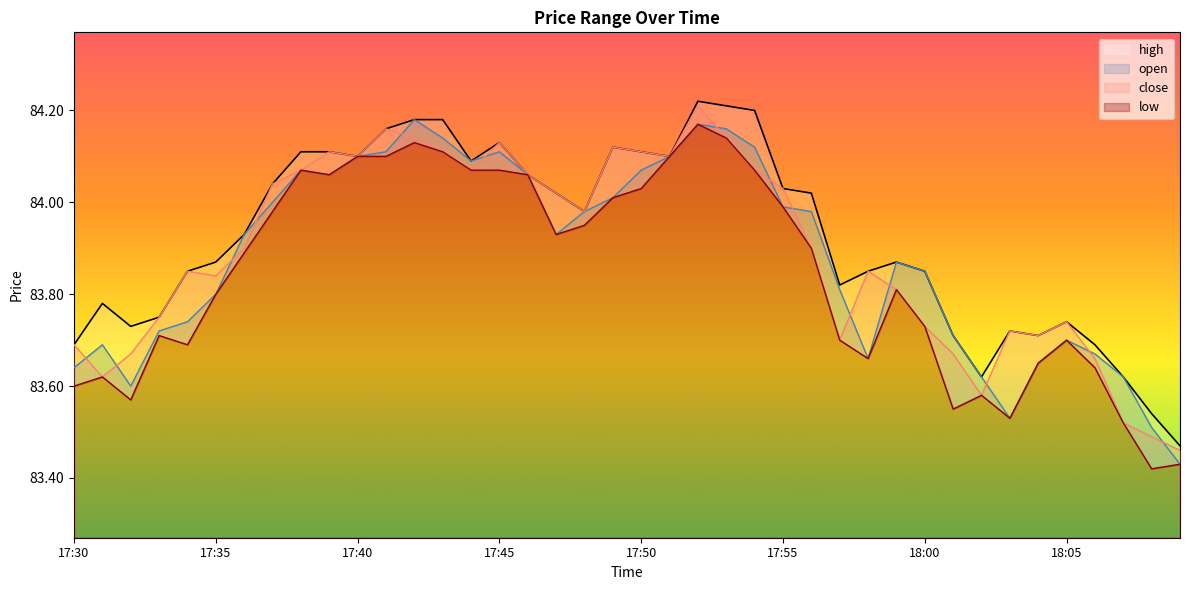

What is the maximum value for low?

84.2